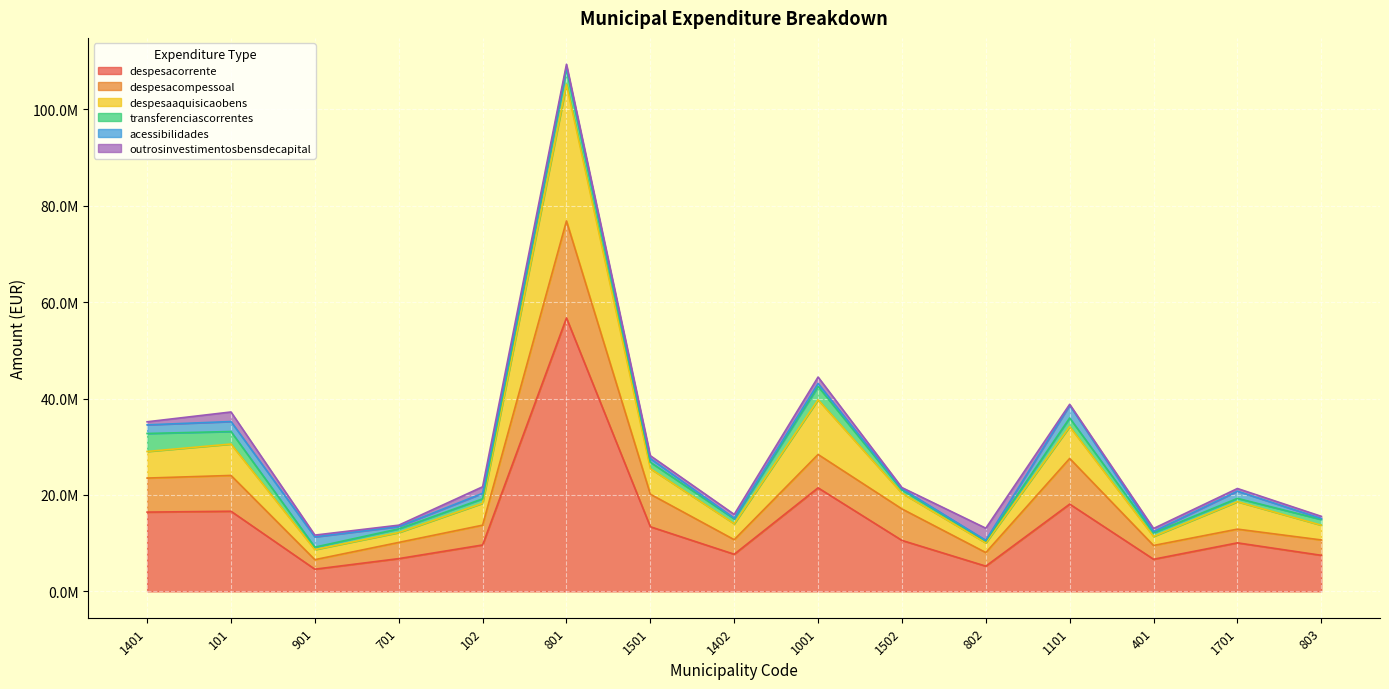

What position from the left is 901?

3